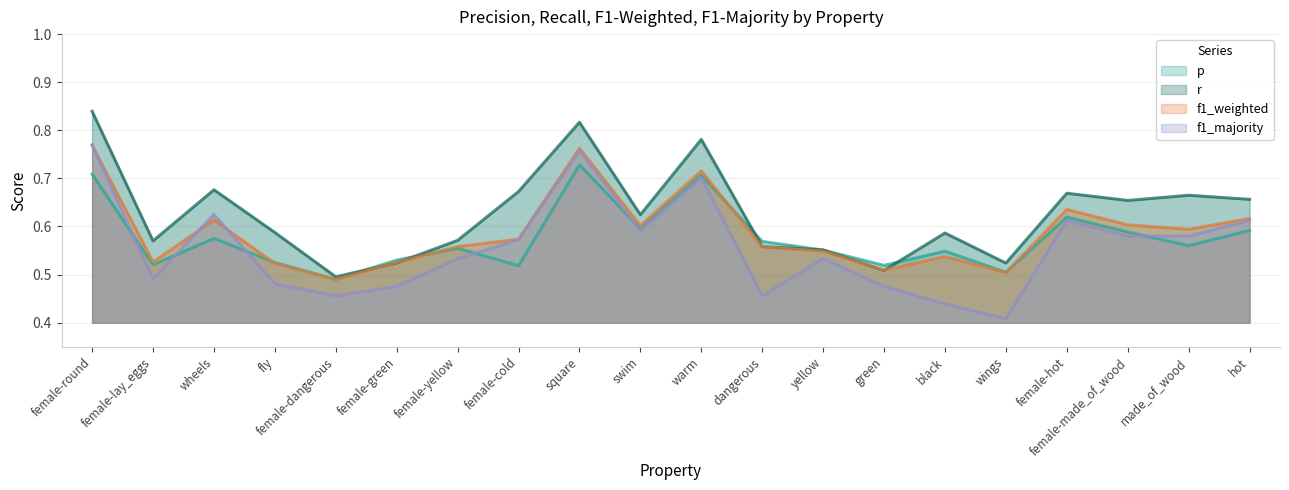

What position from the left is swim?

10